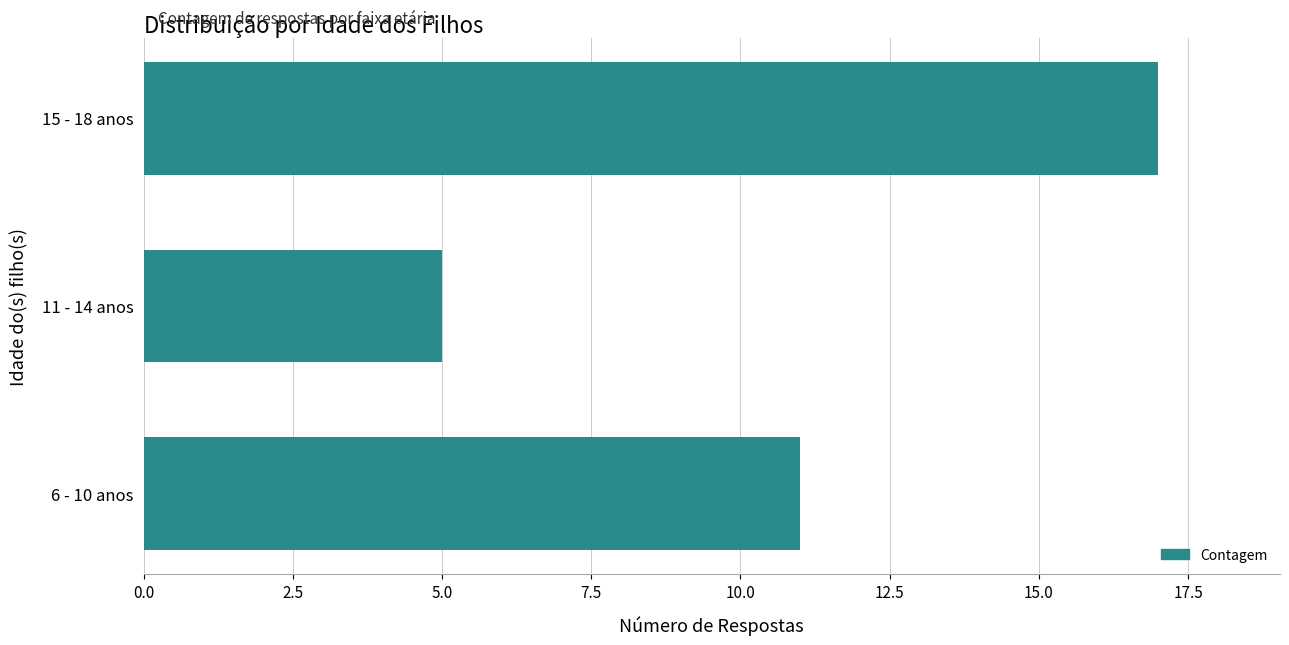

The value at 15 - 18 anos is 17. True or false?

True